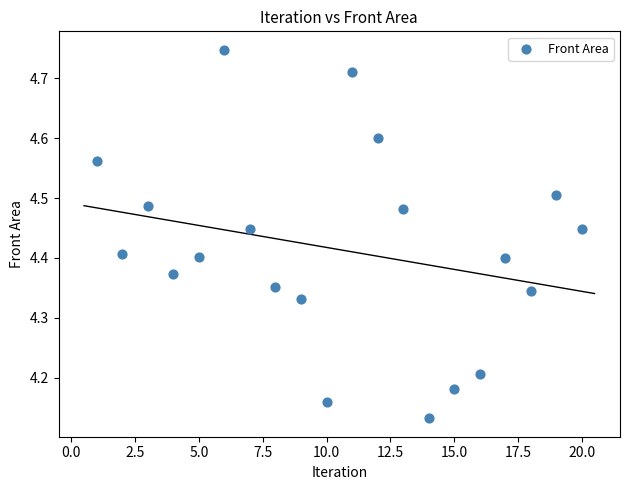

What is the range of X values (max minus min)?

19.0